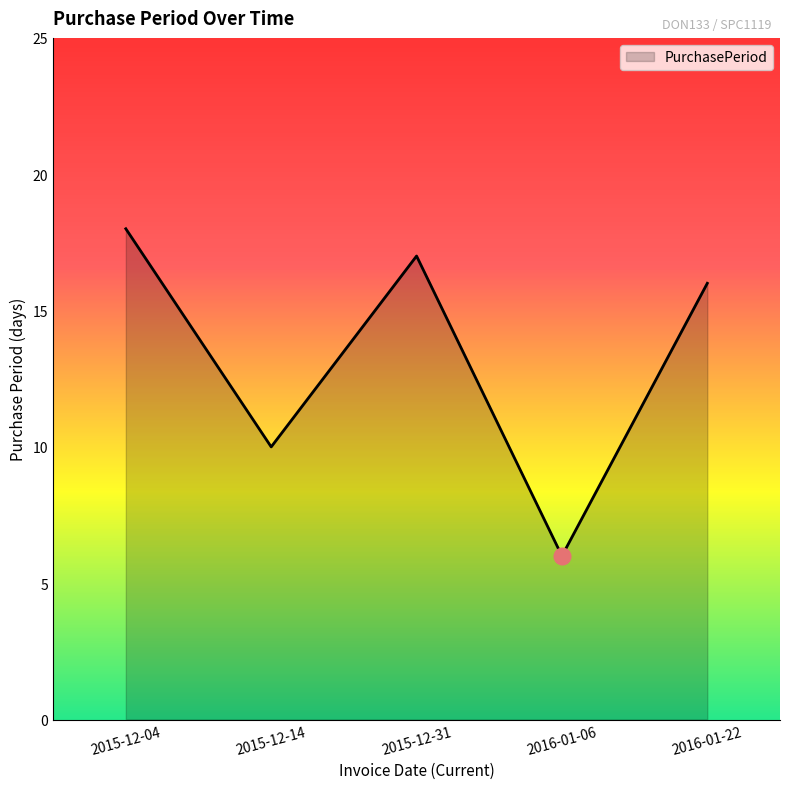

At which category does the data reach its first local peak?

2015-12-31